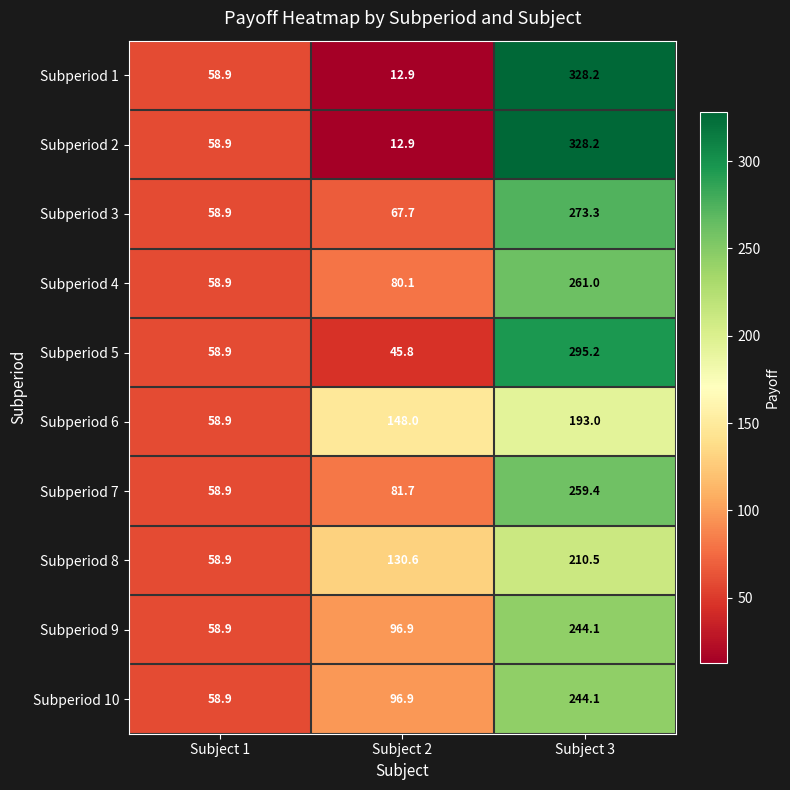

At how many categories does at least one series exceed 141?

2